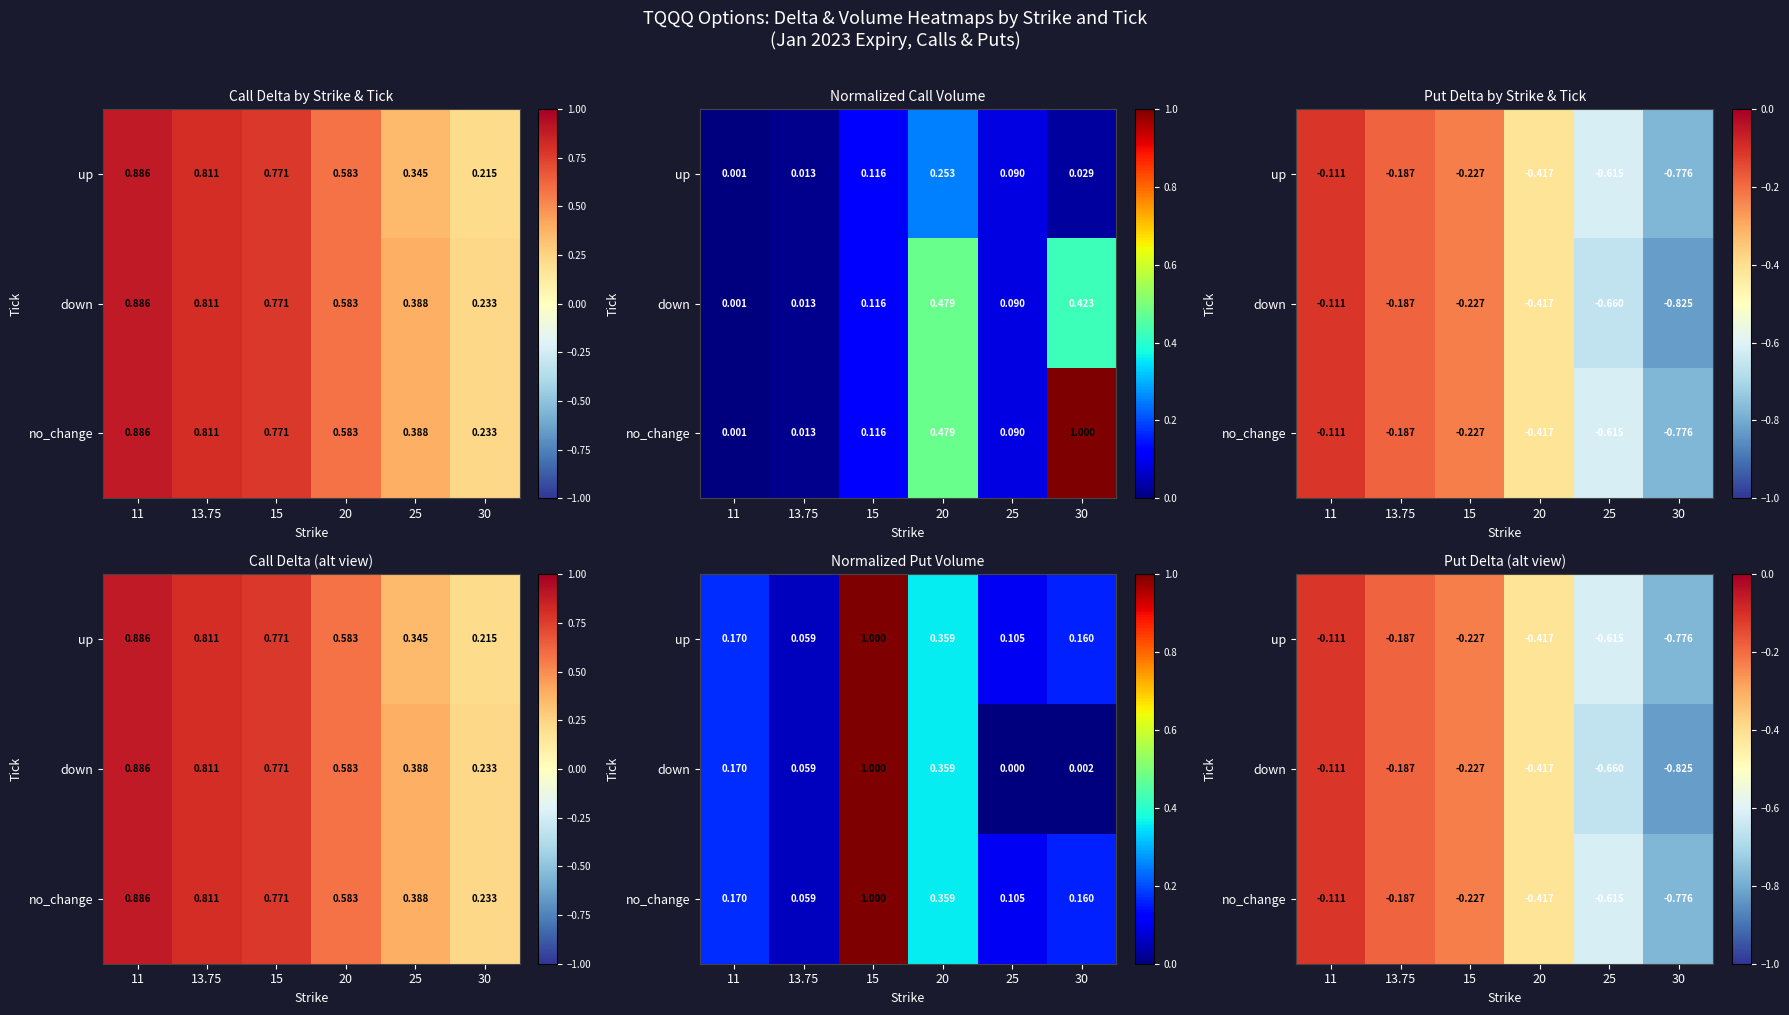

At which label does down reach its minimum?

30